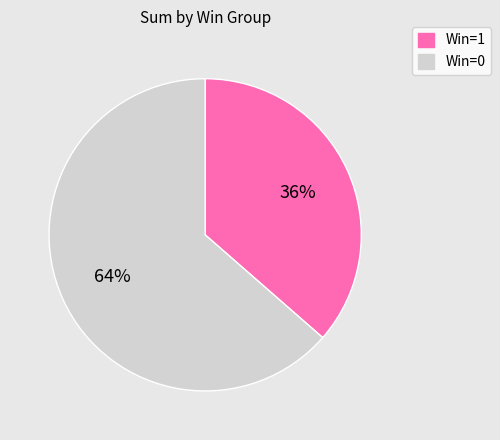

To the nearest percent, what is the average slice percentage?

50%